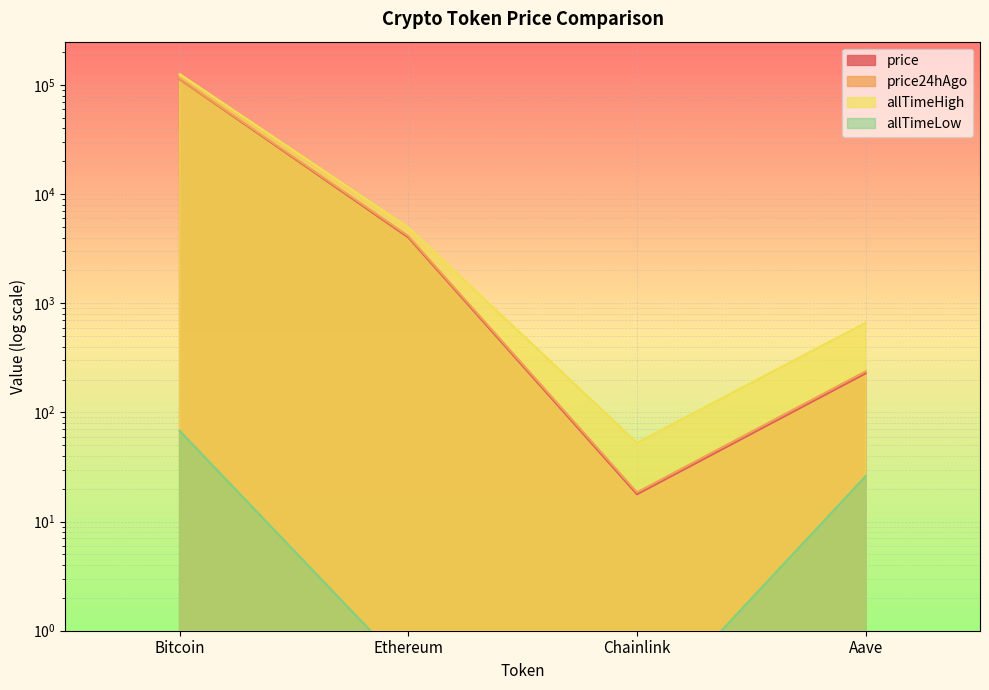

Reading left to right, list all the values displayed in this chart.

price: Bitcoin=113142.0	Ethereum=4011.2	Chainlink=17.8	Aave=228.2
price24hAgo: Bitcoin=114409.0	Ethereum=4129.5	Chainlink=18.5	Aave=238.1
allTimeHigh: Bitcoin=126080.0	Ethereum=4946.1	Chainlink=52.7	Aave=661.7
allTimeLow: Bitcoin=67.8	Ethereum=0.4	Chainlink=0.1	Aave=26.0